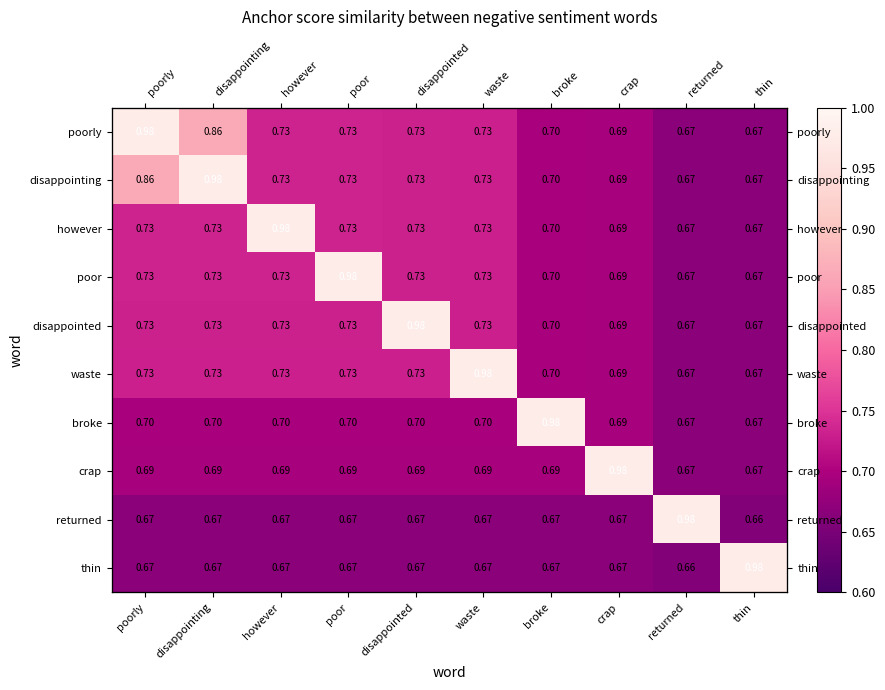

Rank the series at disappointing from highest to lowest value.

disappointing, poorly, however, poor, disappointed, waste, broke, crap, returned, thin